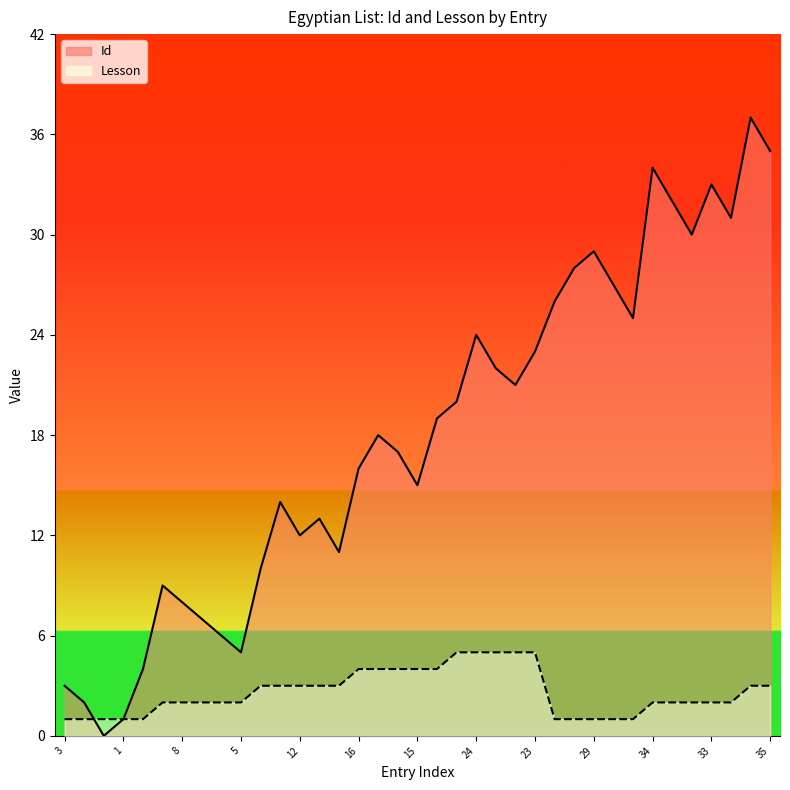

Rank the series at 24 from highest to lowest value.

Id, Lesson